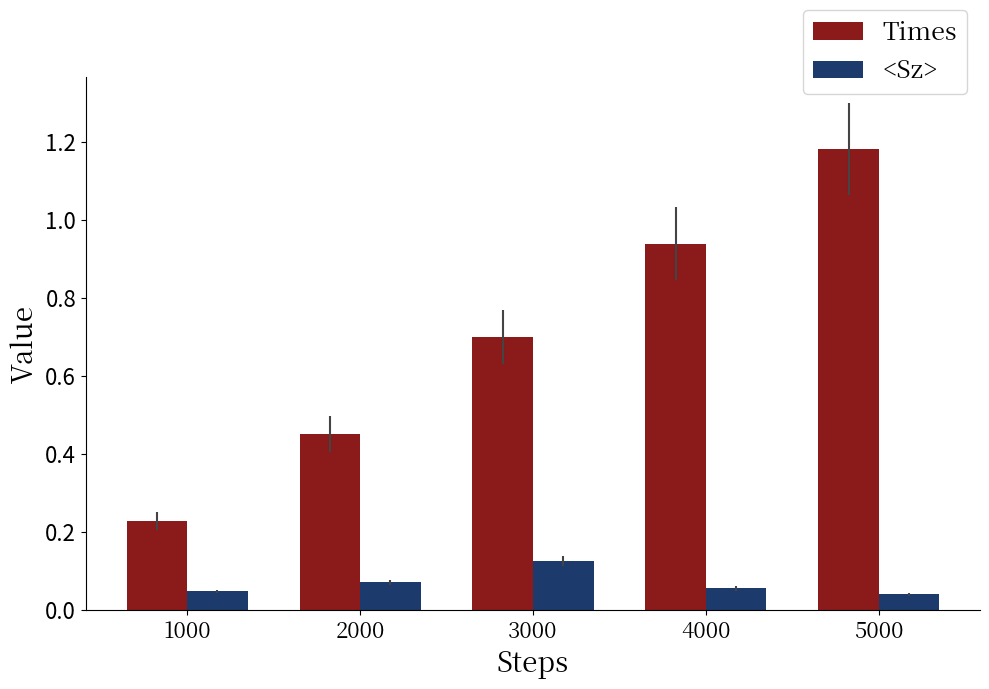

How many <Sz> values are between 0 and 1?

5